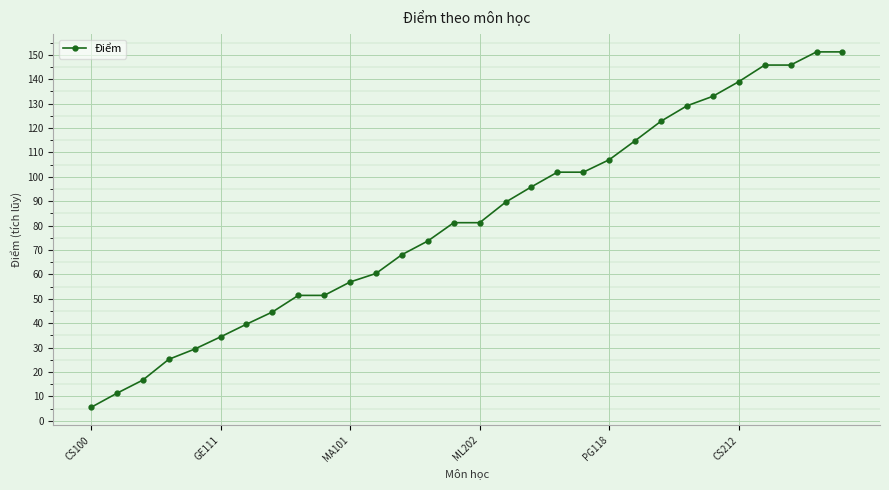

What is the maximum value shown in the chart?

151.2